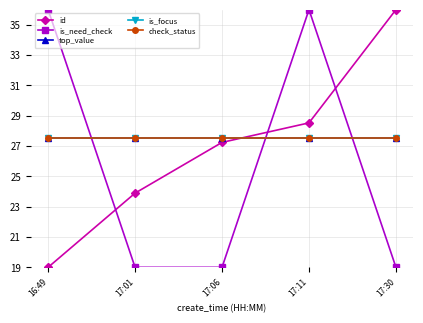

Reading left to right, what are all the values shown in this chart?

id: 16:49=19.0	17:01=23.9	17:06=27.2	17:11=28.5	17:30=36.0
is_need_check: 16:49=36.0	17:01=19.0	17:06=19.0	17:11=36.0	17:30=19.0
top_value: 16:49=27.5	17:01=27.5	17:06=27.5	17:11=27.5	17:30=27.5
is_focus: 16:49=27.5	17:01=27.5	17:06=27.5	17:11=27.5	17:30=27.5
check_status: 16:49=27.5	17:01=27.5	17:06=27.5	17:11=27.5	17:30=27.5